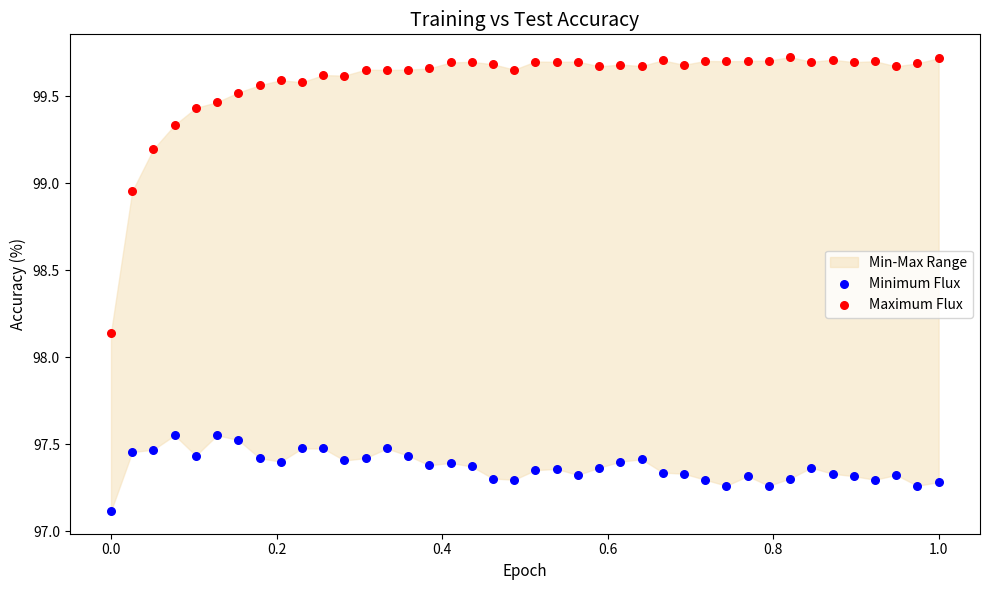

Across all data points, what is the range of X values (max minus min)?

1.0